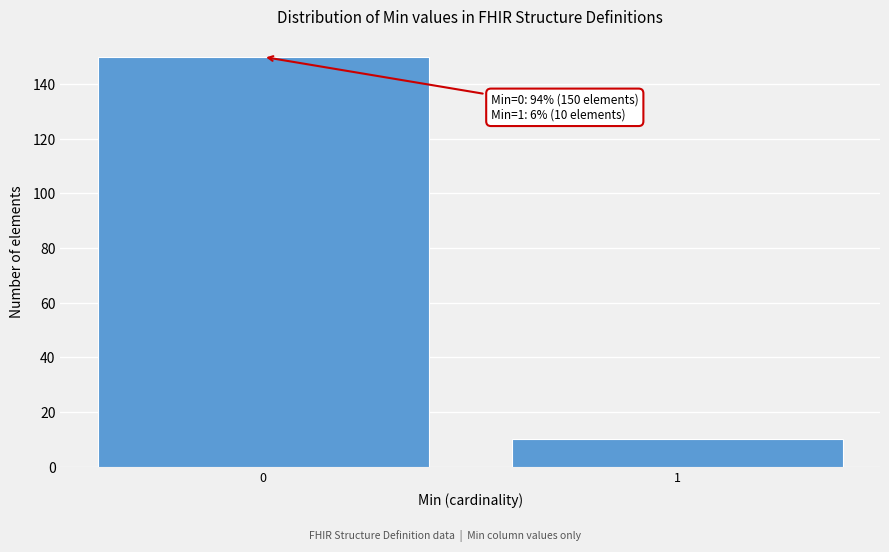

Reading right to left, extract all data points from this chart.

1=10	0=150